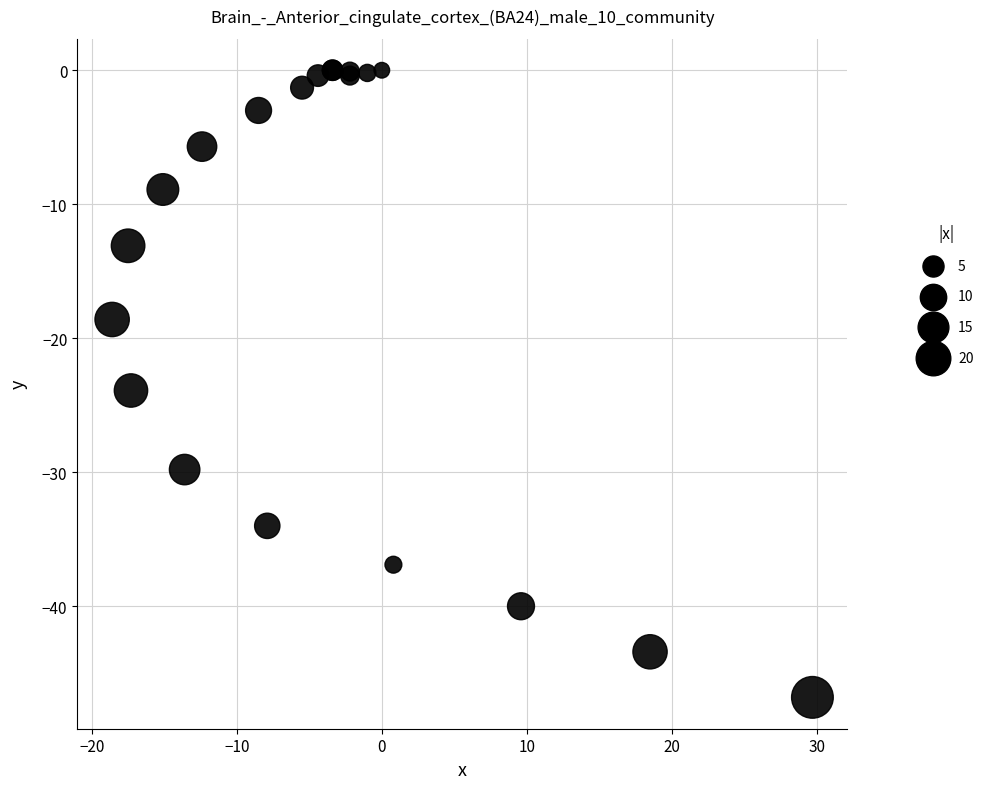

What Y value in the scatter plot is closest to -23?

-23.9